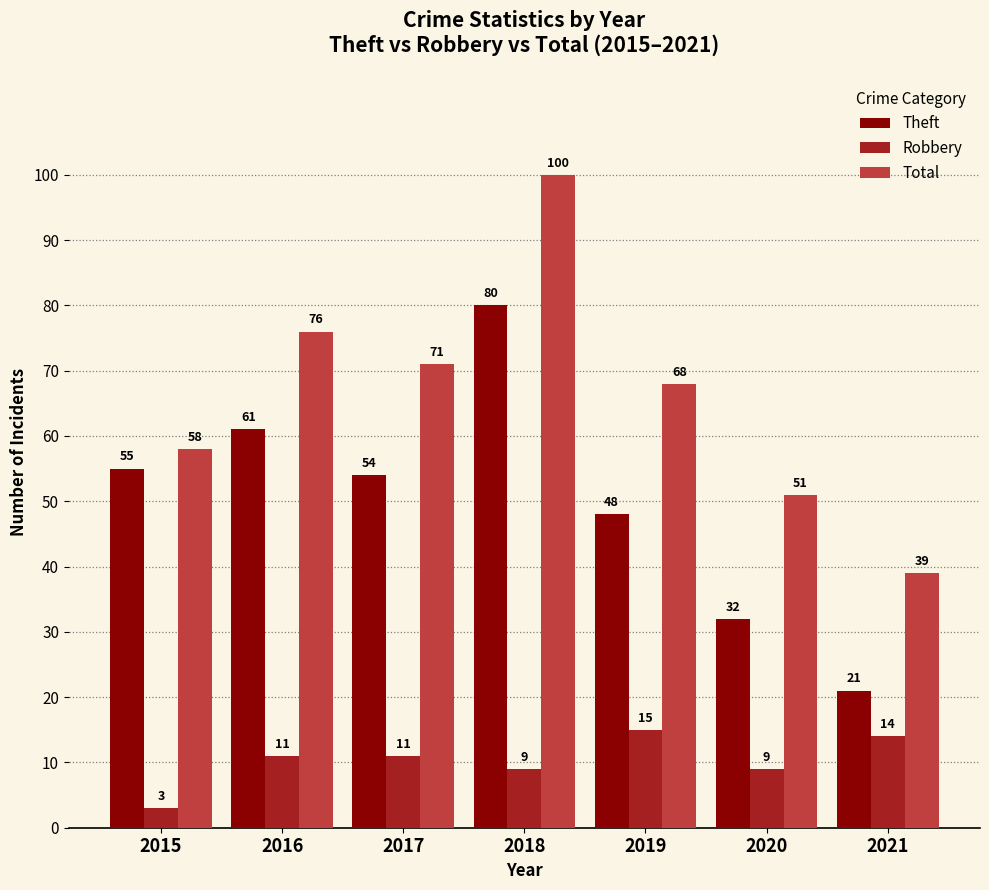

Reading left to right, extract all data points from this chart.

Theft: 2015=55	2016=61	2017=54	2018=80	2019=48	2020=32	2021=21
Robbery: 2015=3	2016=11	2017=11	2018=9	2019=15	2020=9	2021=14
Total: 2015=58	2016=76	2017=71	2018=100	2019=68	2020=51	2021=39